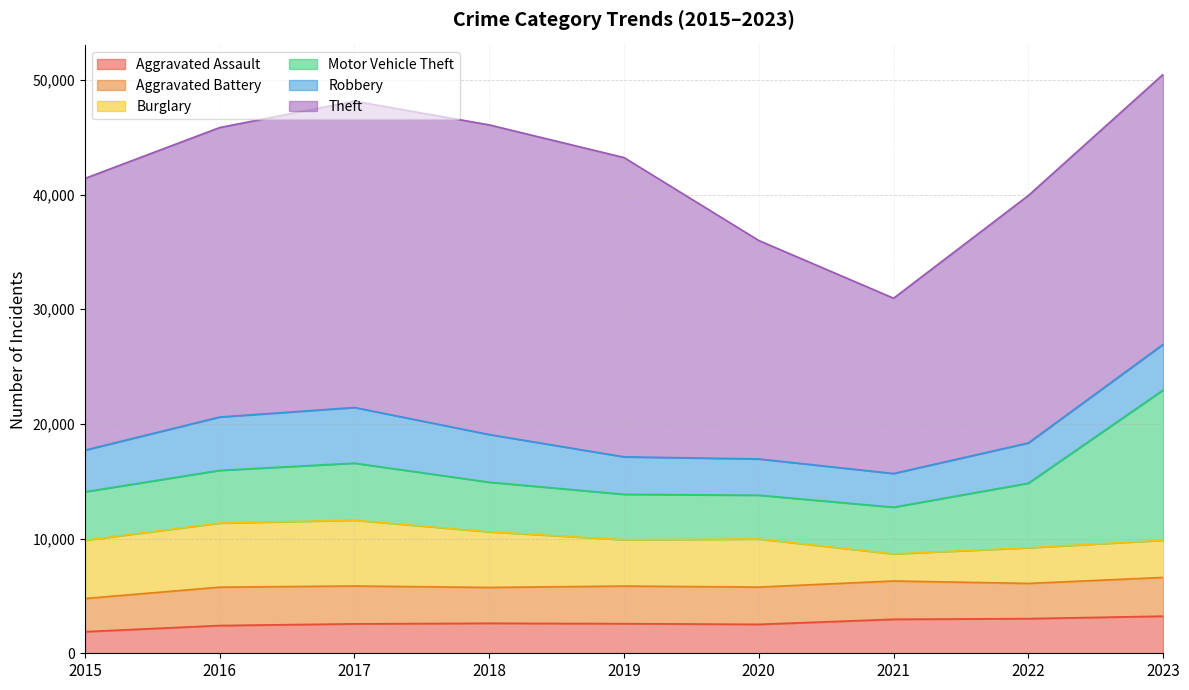

Where is the first local maximum for Aggravated Battery?

2016